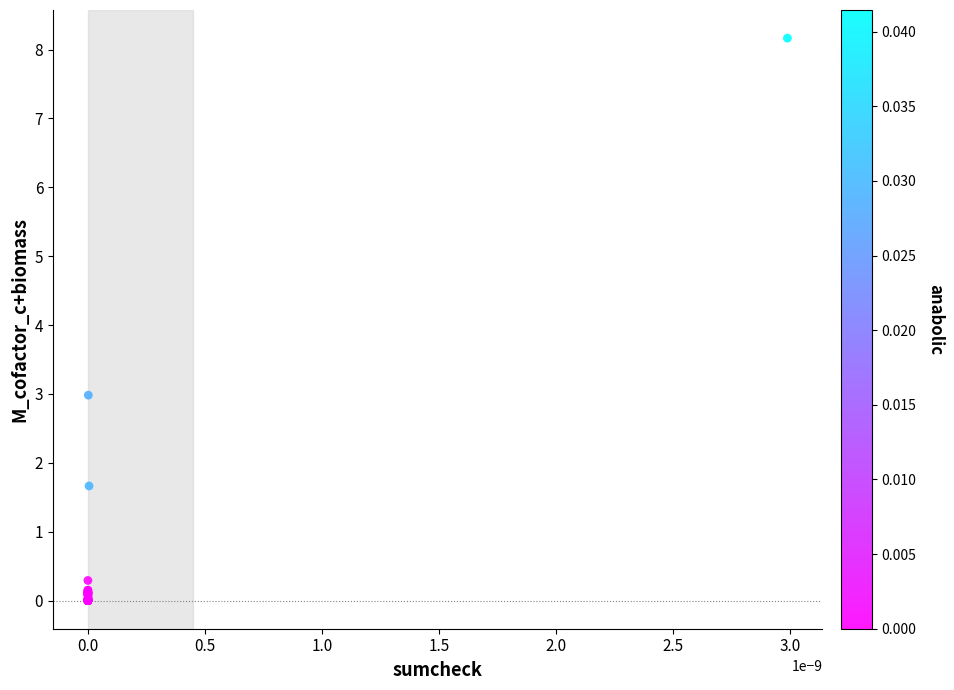

What Y value in the scatter plot is closest to 4?

3.0